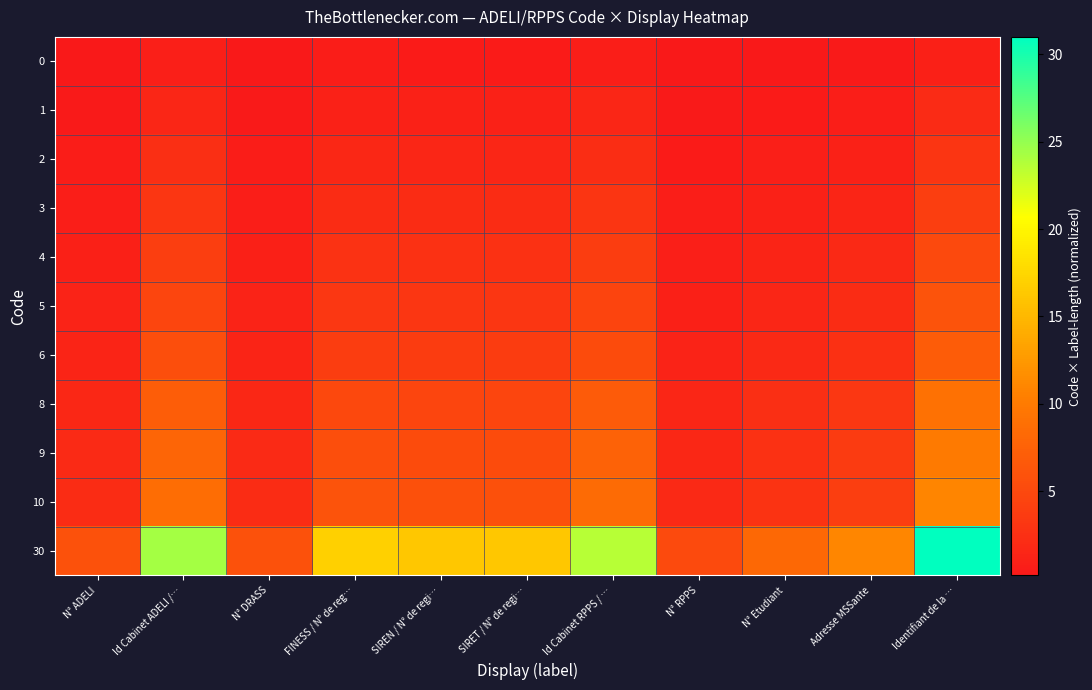

What is the total value across all series at Identifiant de la …?

89.0